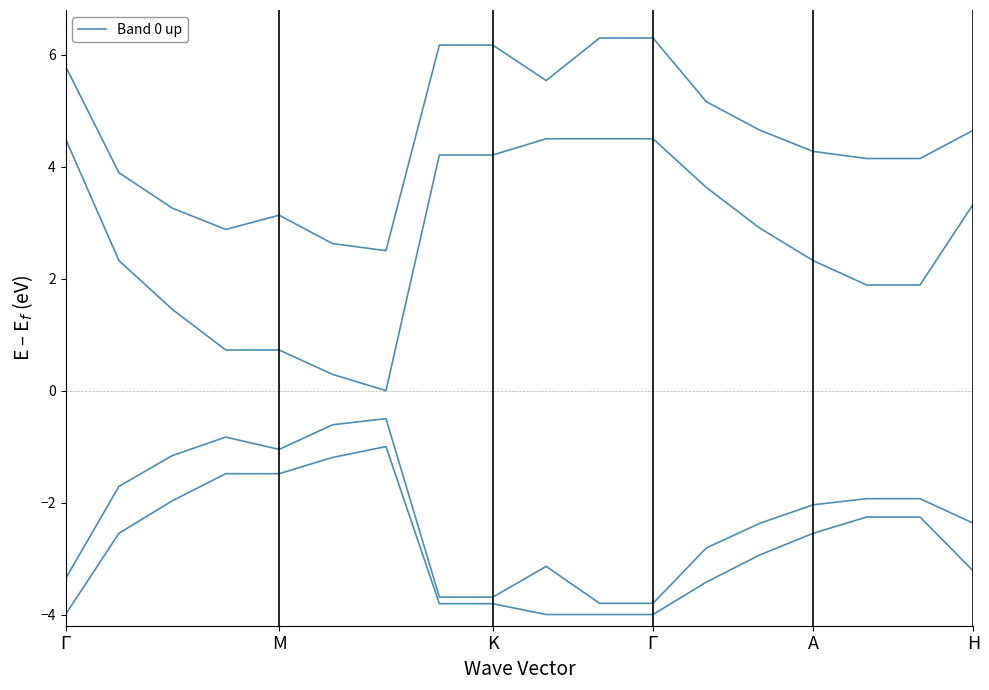

How many lines are shown in the chart?

4